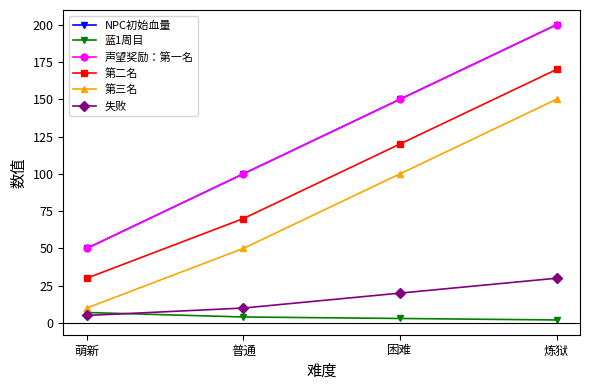

Which category has the highest value across all series?

炼狱